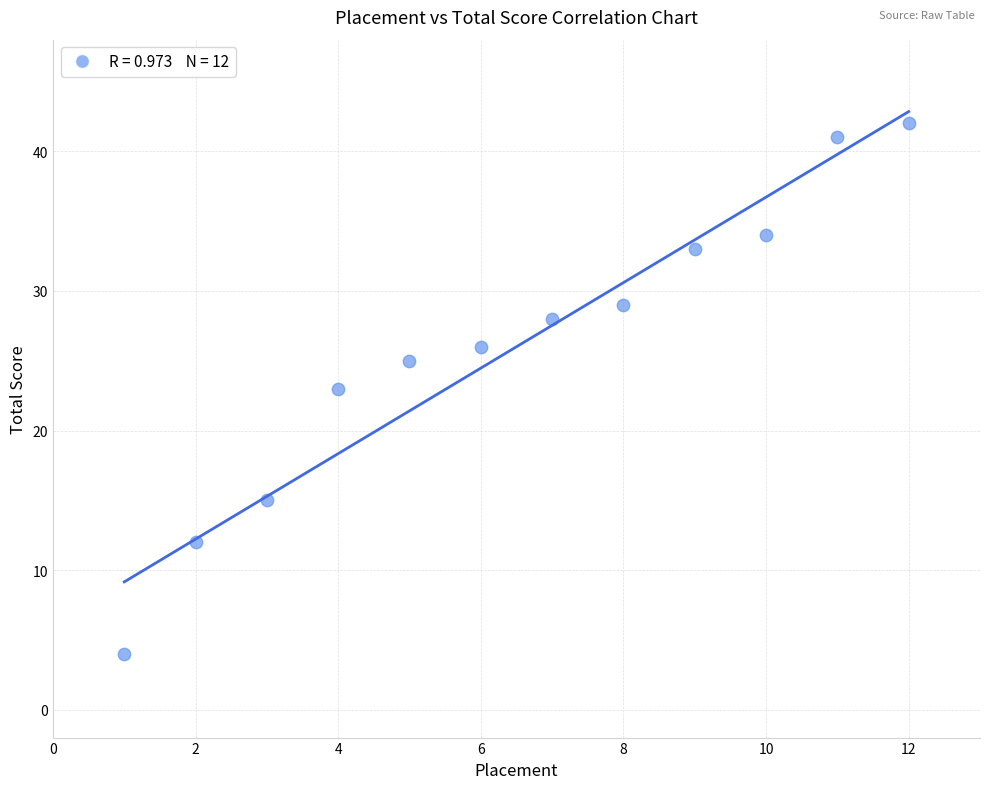

What is the average Y value?

26